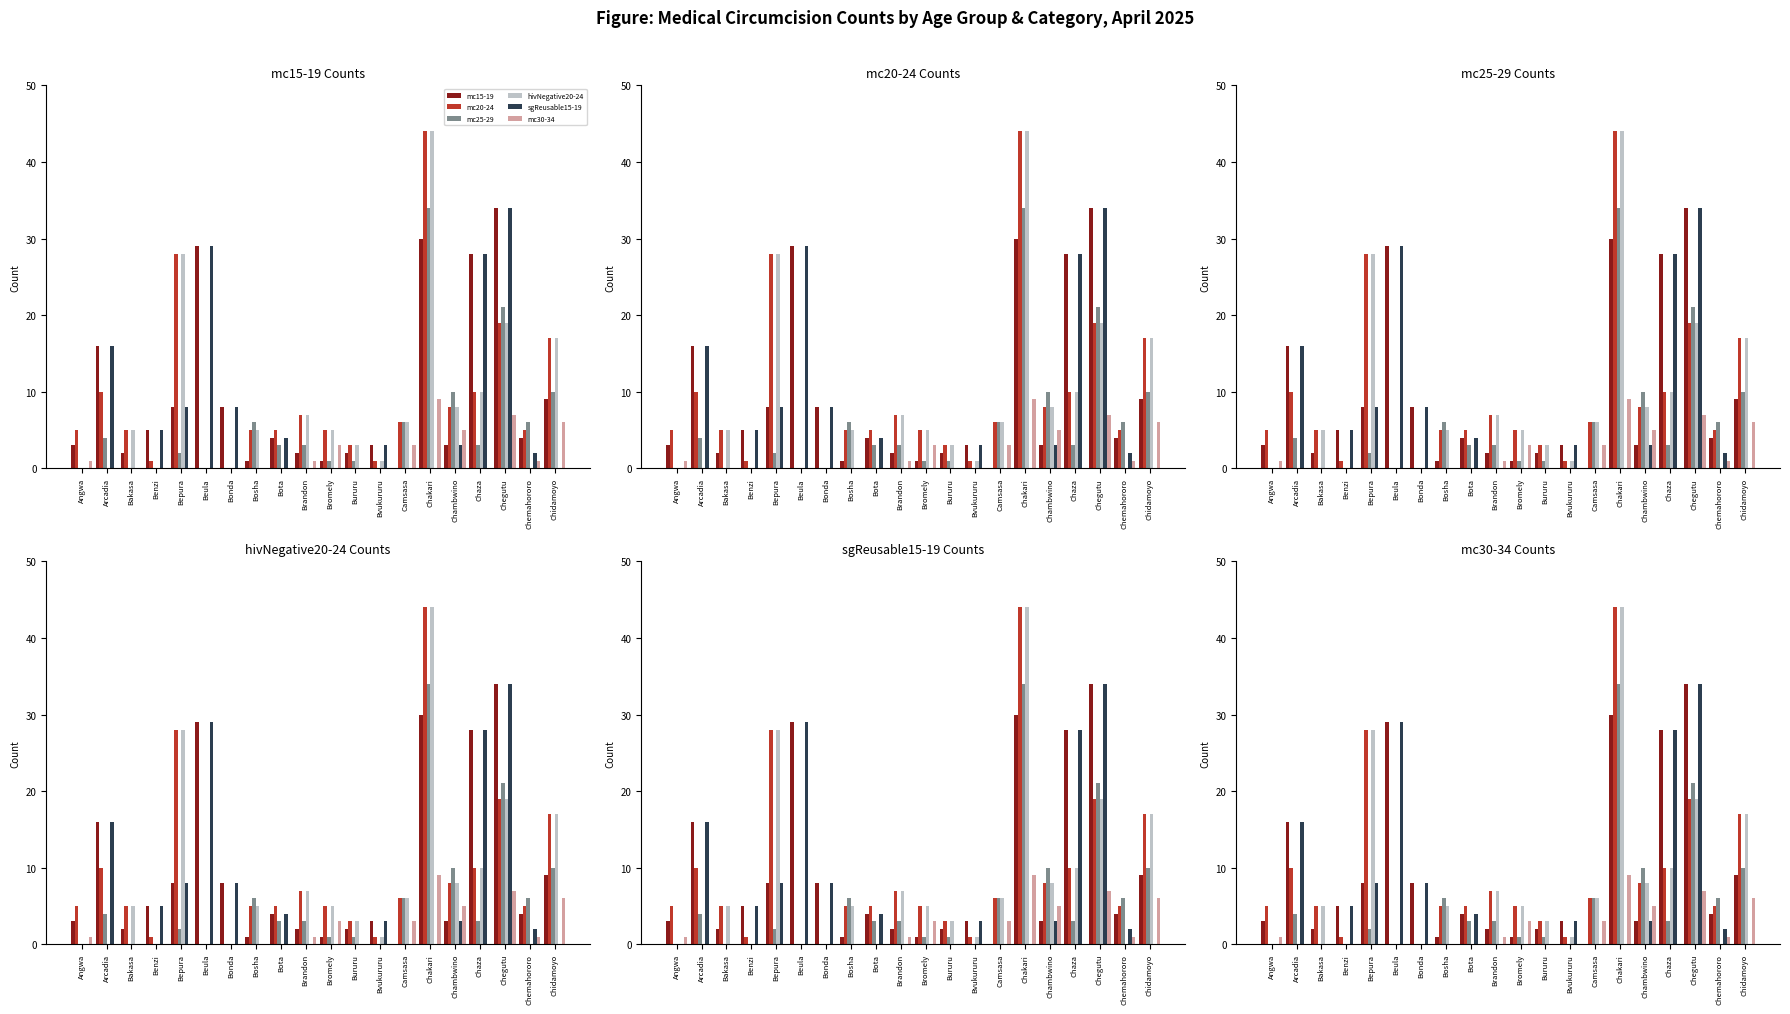

Does the chart contain stacked bars?

No